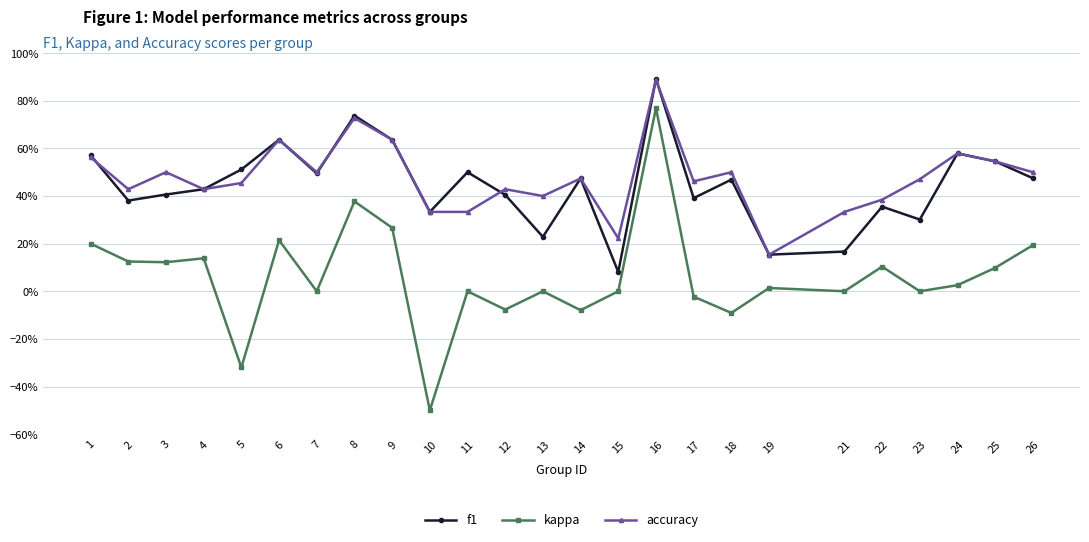

What are all the series names shown in the legend?

f1, kappa, accuracy